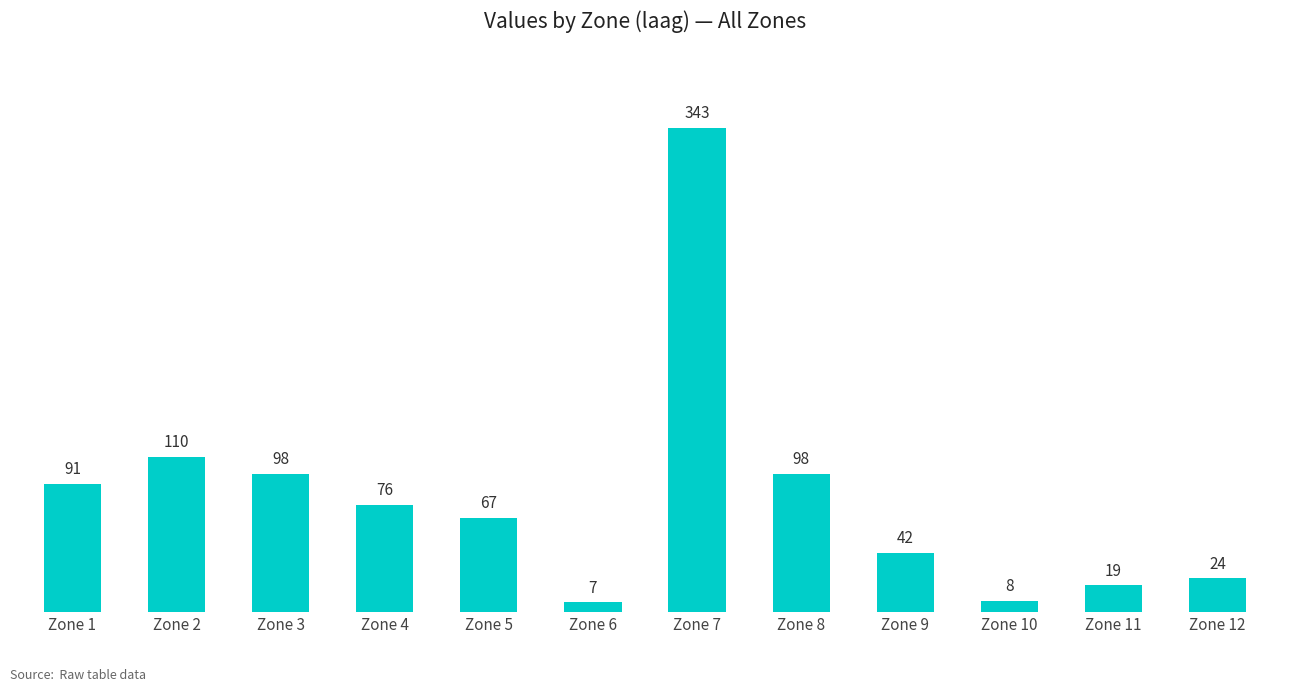

The value at Zone 3 is 47. True or false?

False